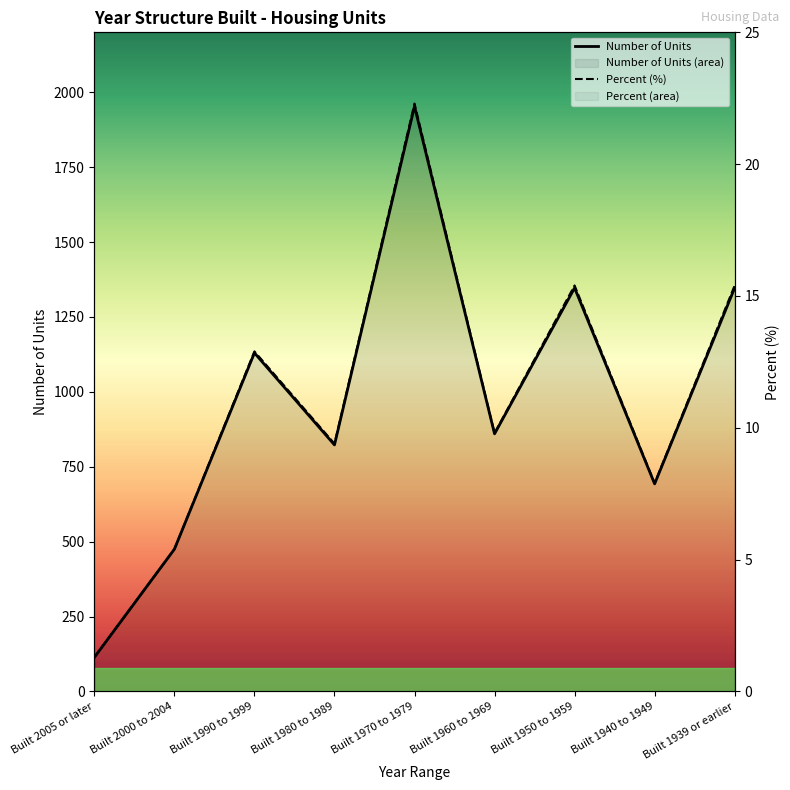

List the series in order of their peak value, lowest first.

Percent (%), Number of Units